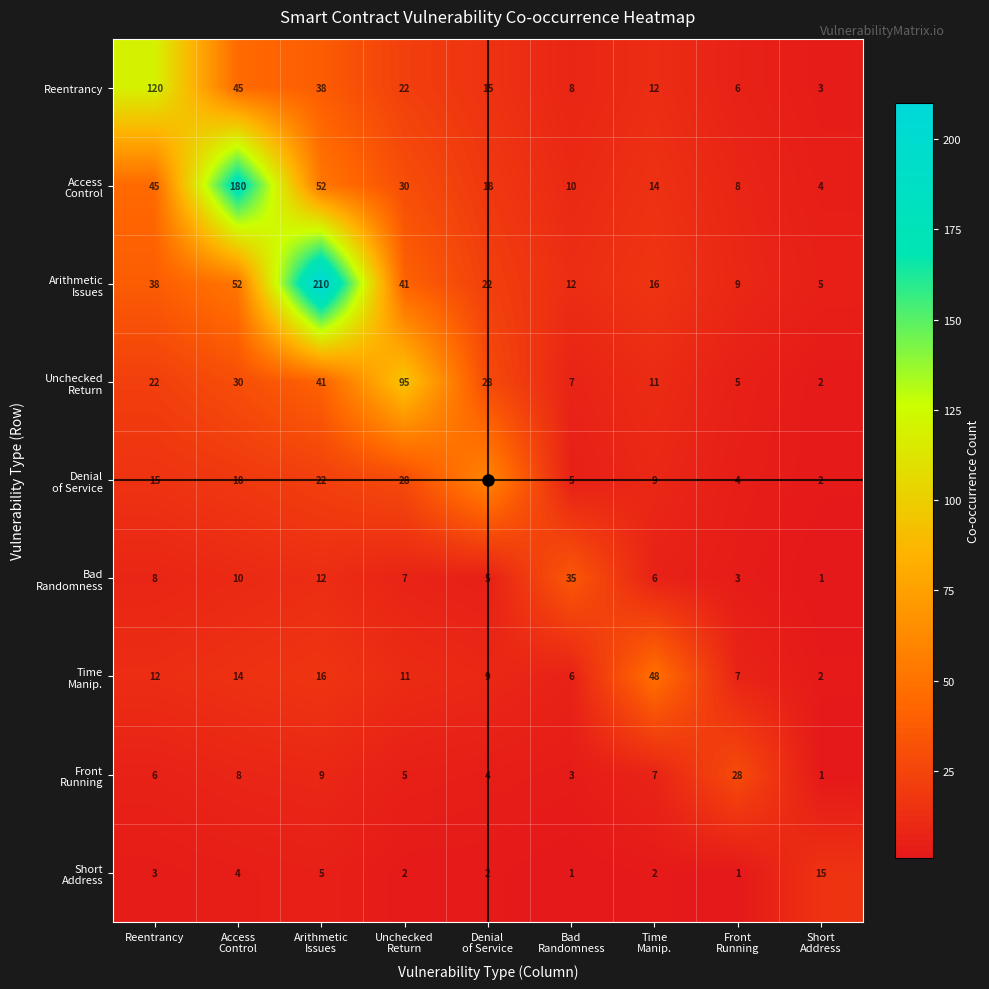

What is the maximum value shown in the chart?

210